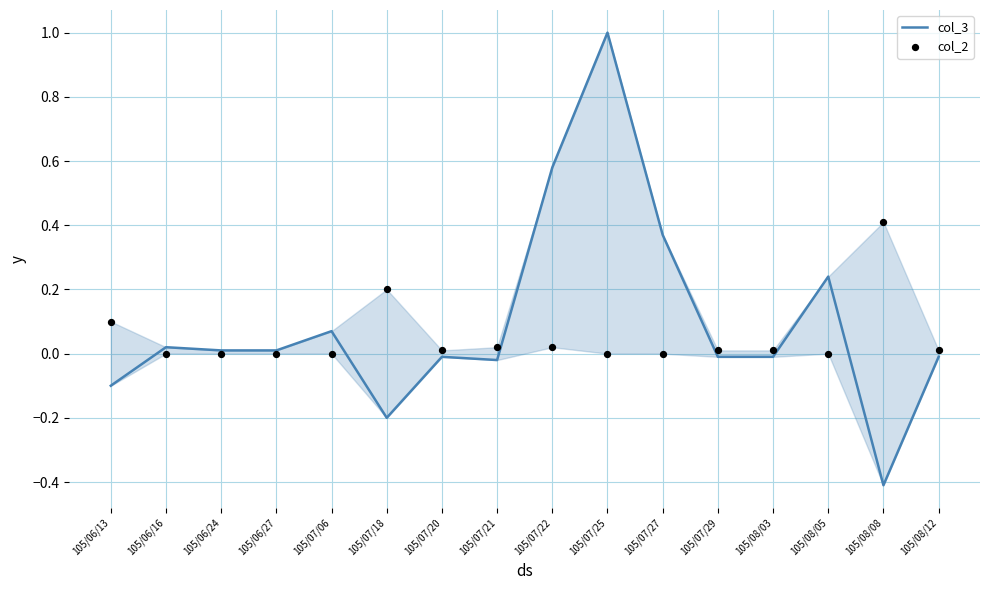

Is the value of col_2 at 105/08/12 greater than the value of col_3 at 105/06/27?

No